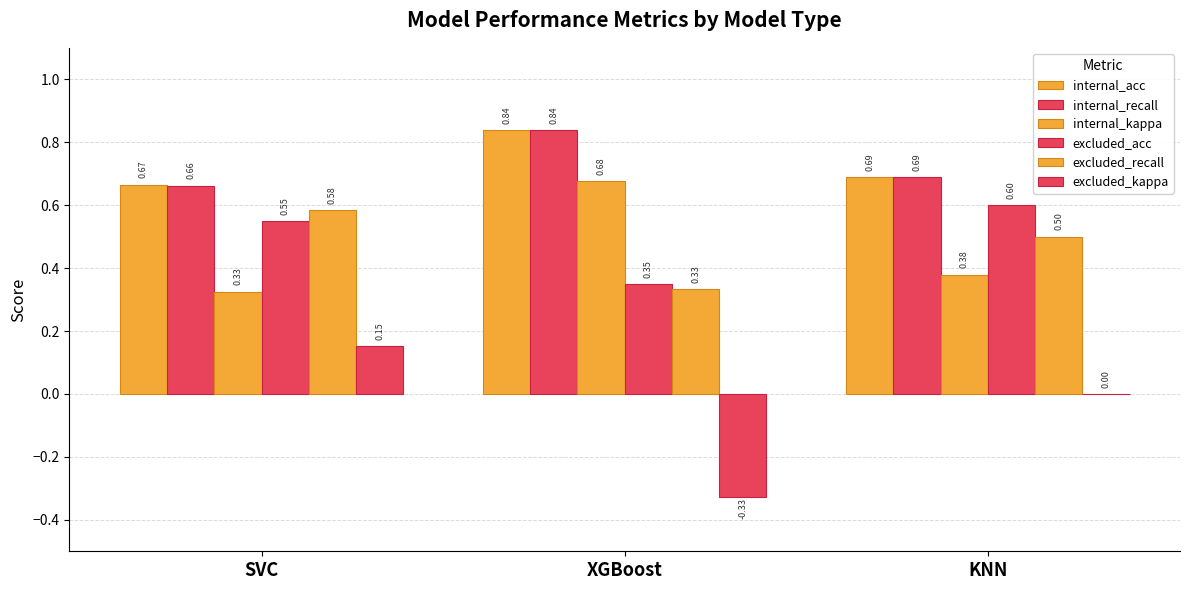

What is the value of the internal_recall bar at the 3rd from the left?

0.7